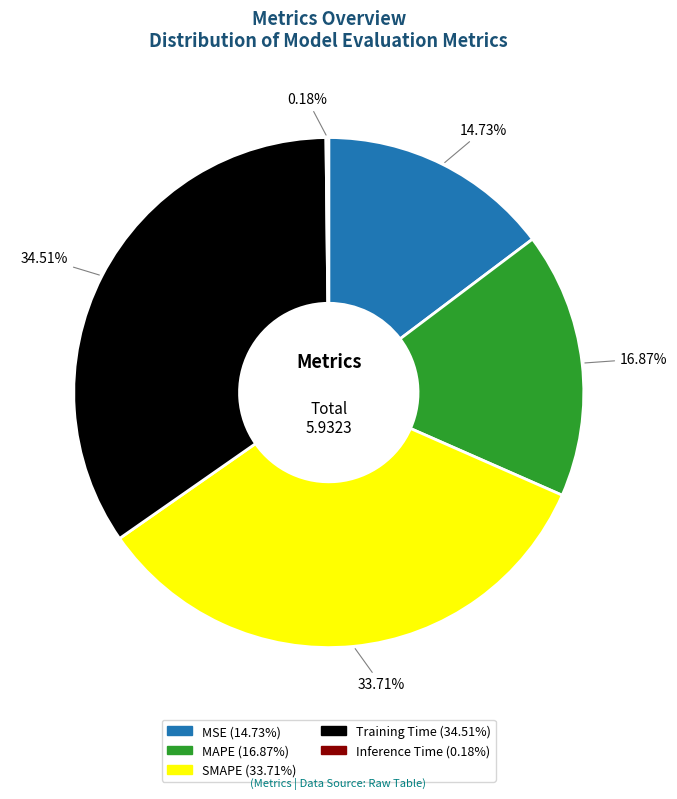

Does any single category account for the majority?

No